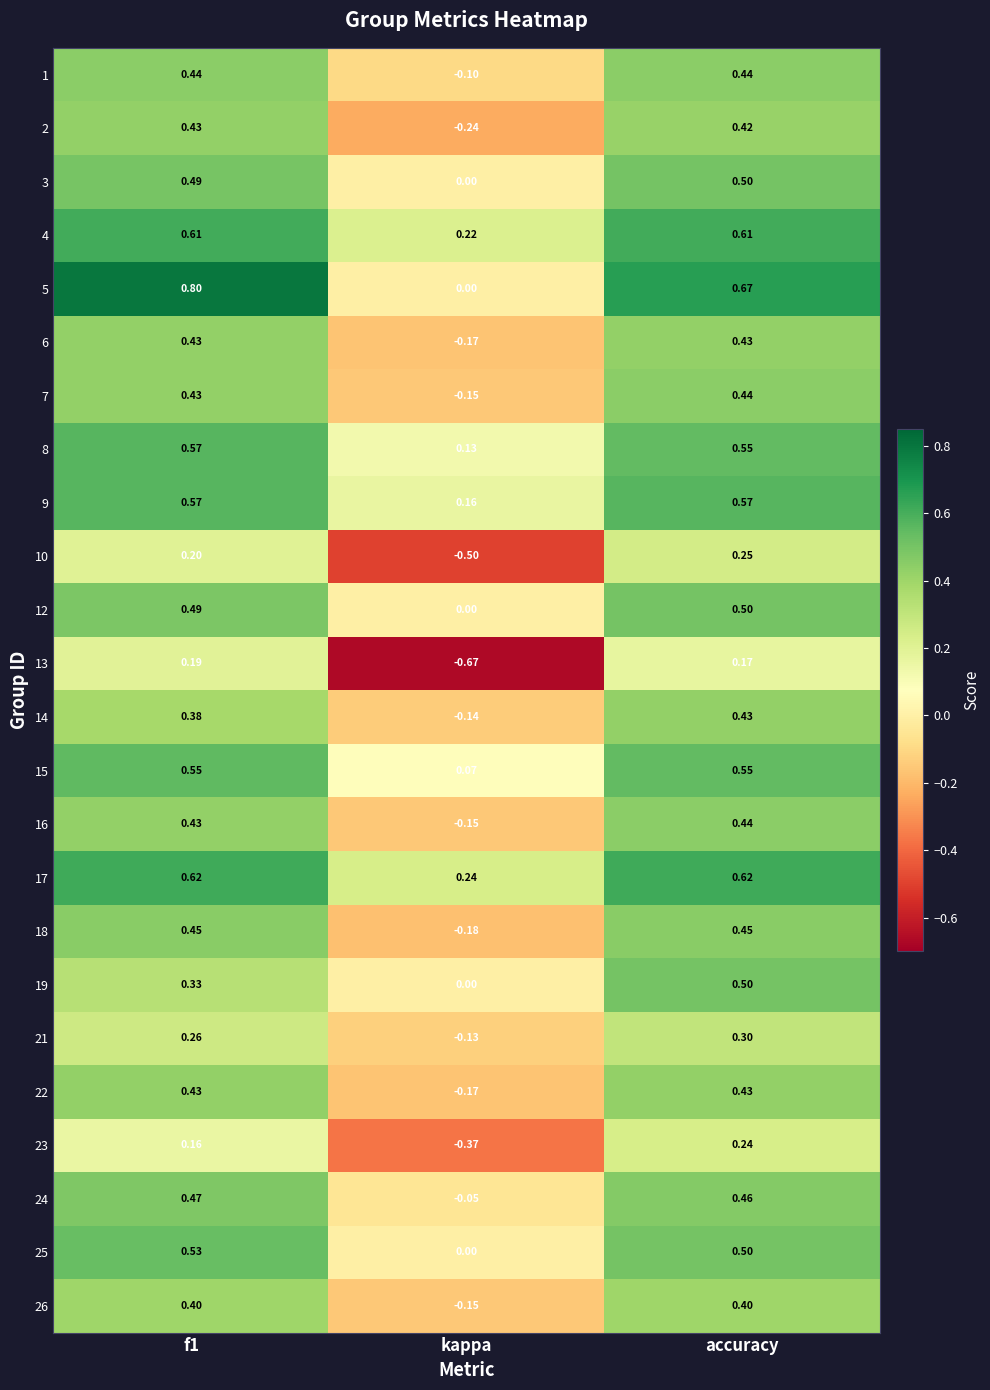

How many data points in 2 are above 0?

2